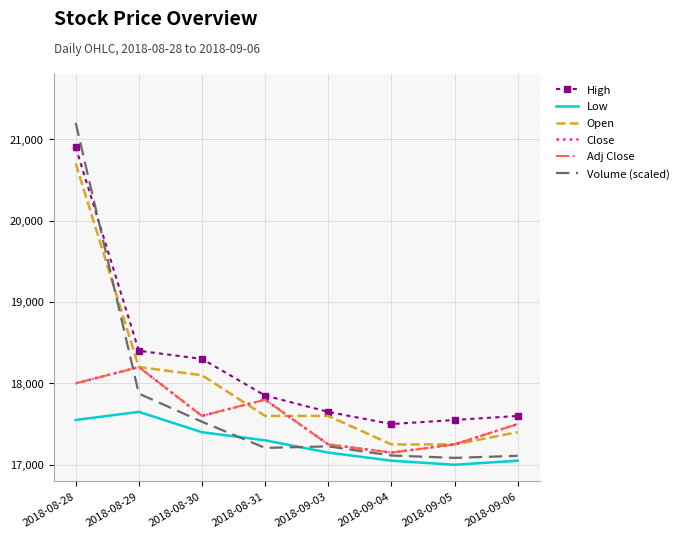

List the series in order of their peak value, lowest first.

Low, Close, Adj Close, Open, High, Volume (scaled)